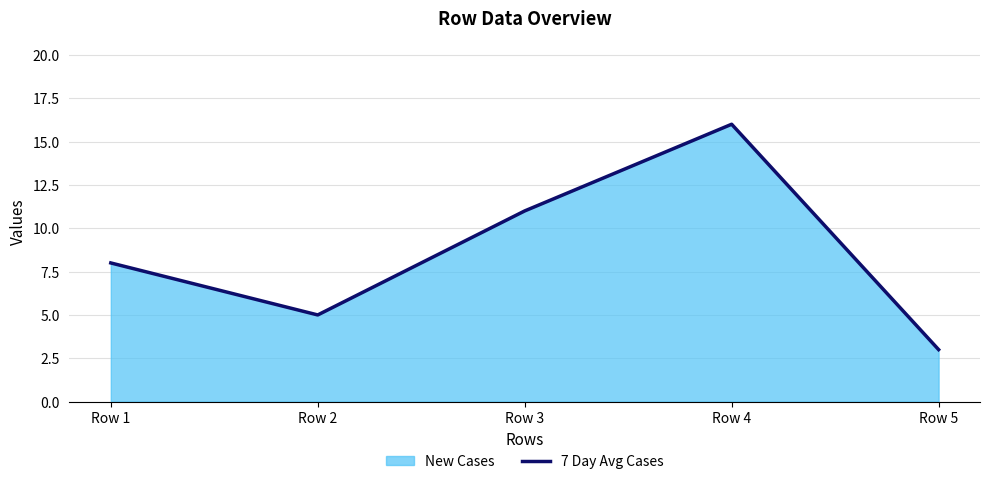

What is the approximate value at Row 5?

3